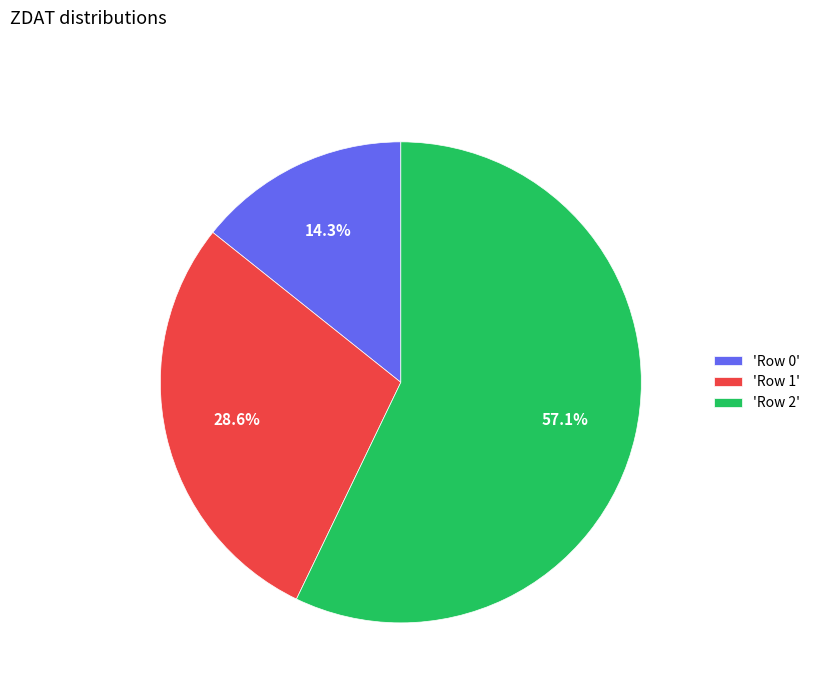

Rank the categories by value from lowest to highest.

'Row 0', 'Row 1', 'Row 2'